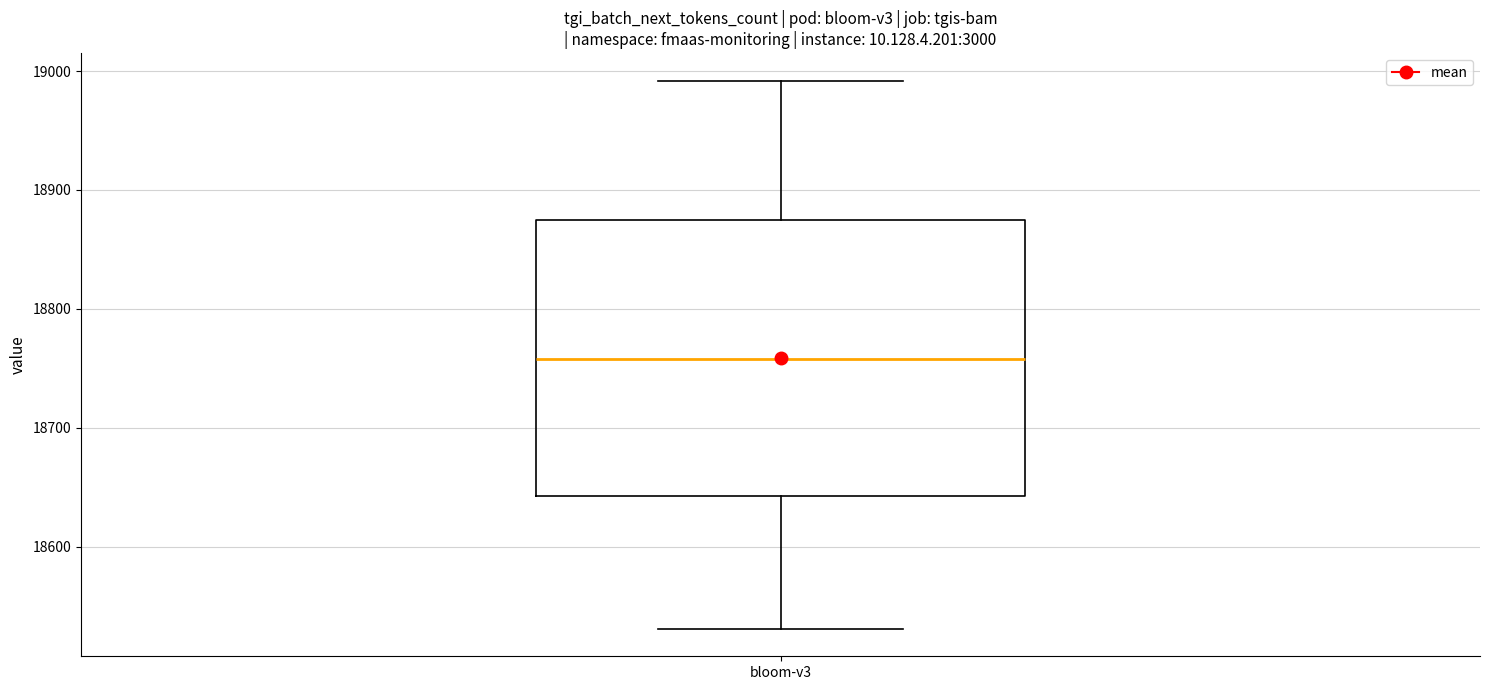

Read this box plot against the y-axis: the position of the median line, the range covered by the box, and the ends of both whiskers. The values are not printed on the chart, so give them approximately, as read against the axis.

median 18760, box 18640 to 18880, whiskers 18530 to 18990